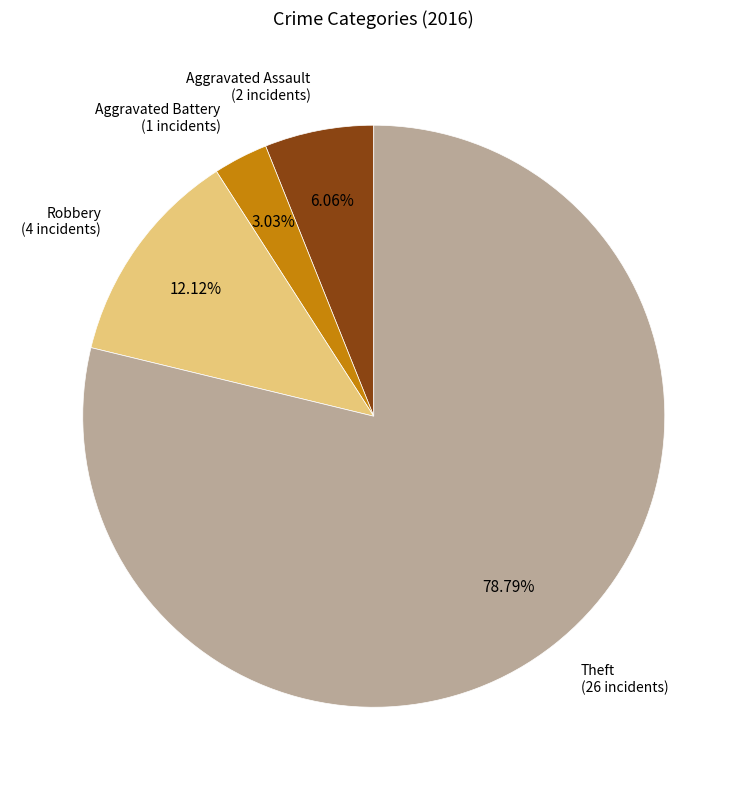

Does any single category account for the majority?

Yes